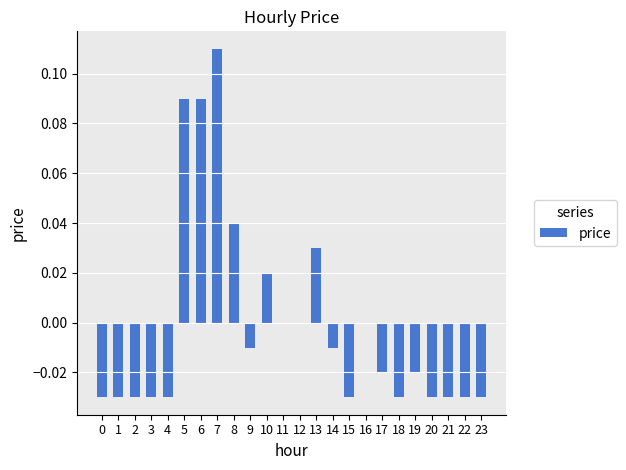

Which has a higher value, 14 or 18?

14